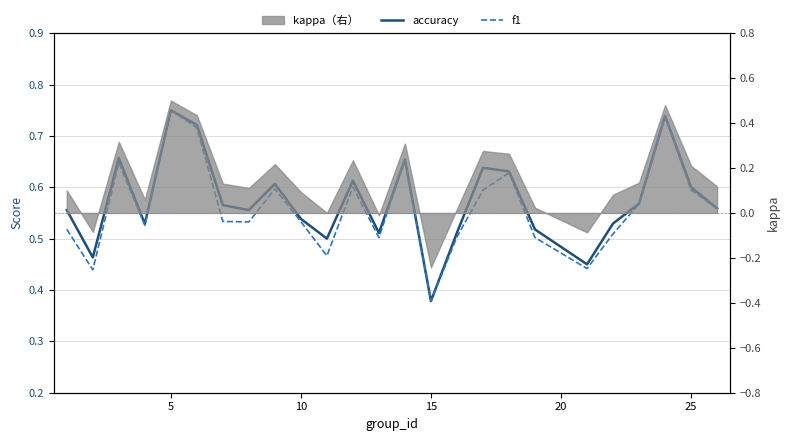

How many times do accuracy and f1 cross each other?

1